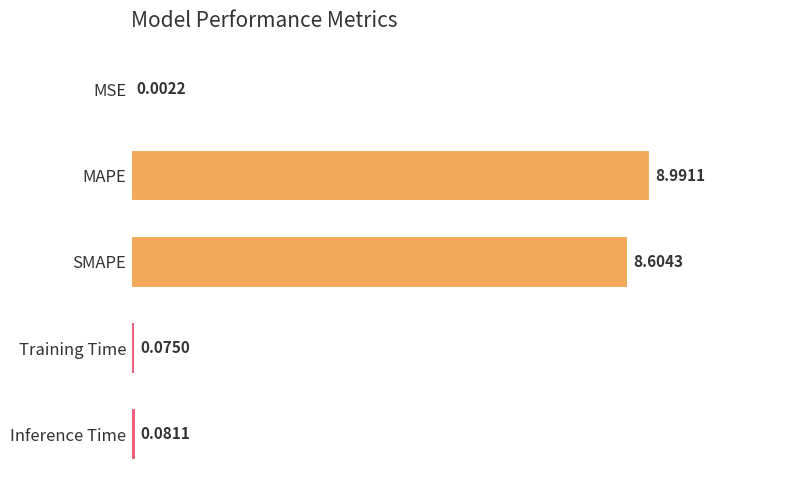

Which label corresponds to the largest value in the chart?

MAPE